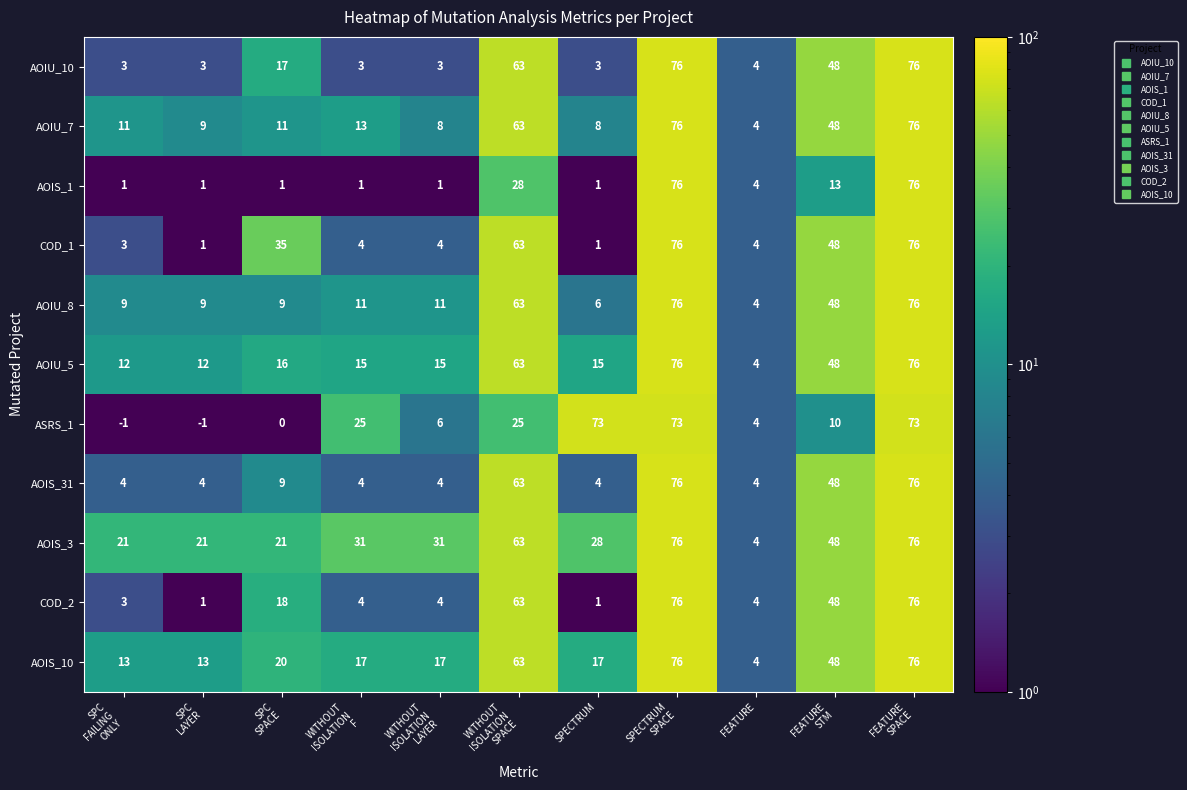

What is the total value across all series at SPC
FAILING
ONLY?

79